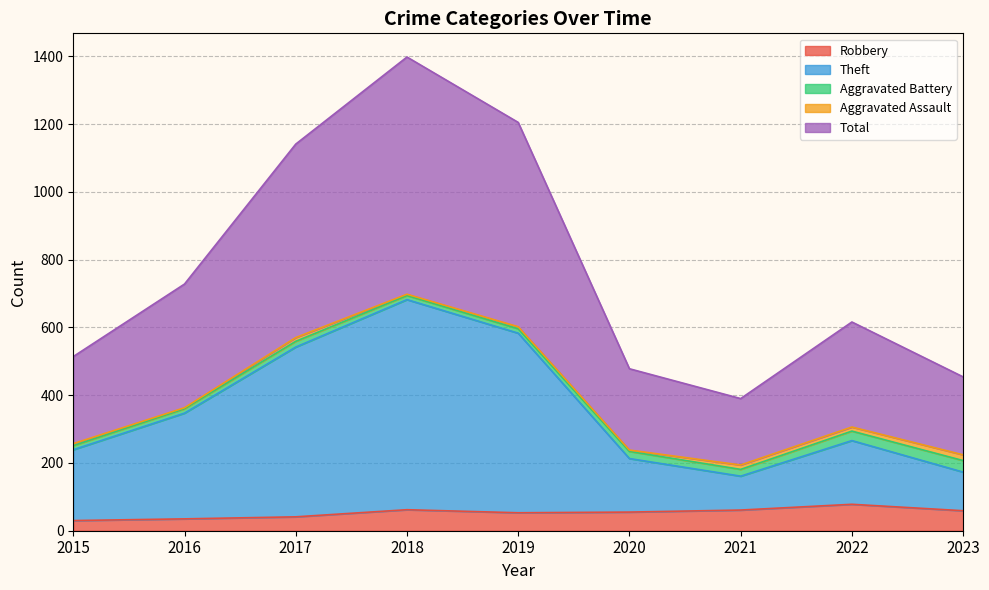

At which label does Robbery first exceed 55?

2018